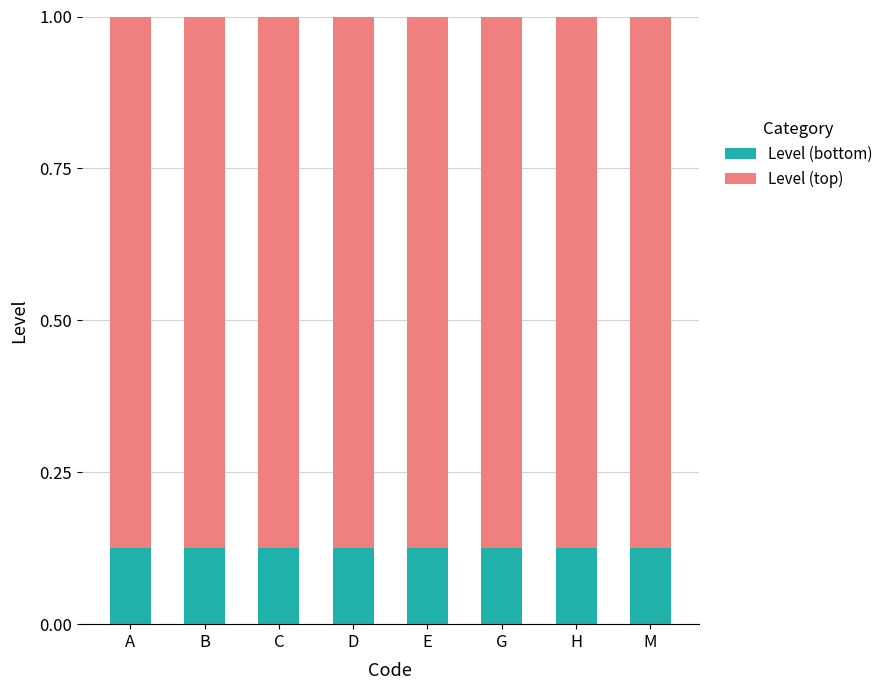

How many bars are there in total?

8